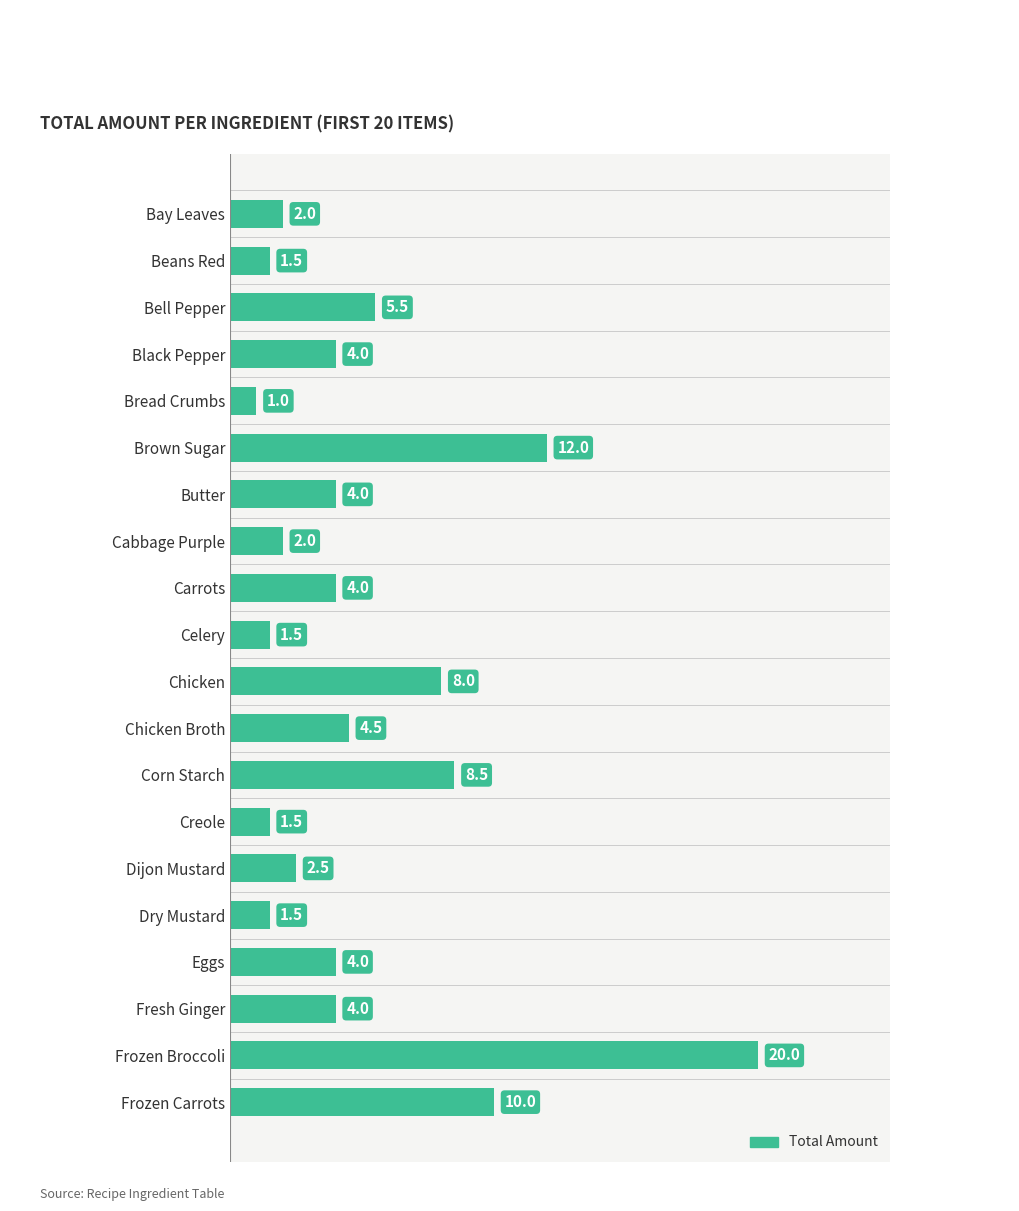

What is the change in value from Black Pepper to Frozen Carrots?

+6.0